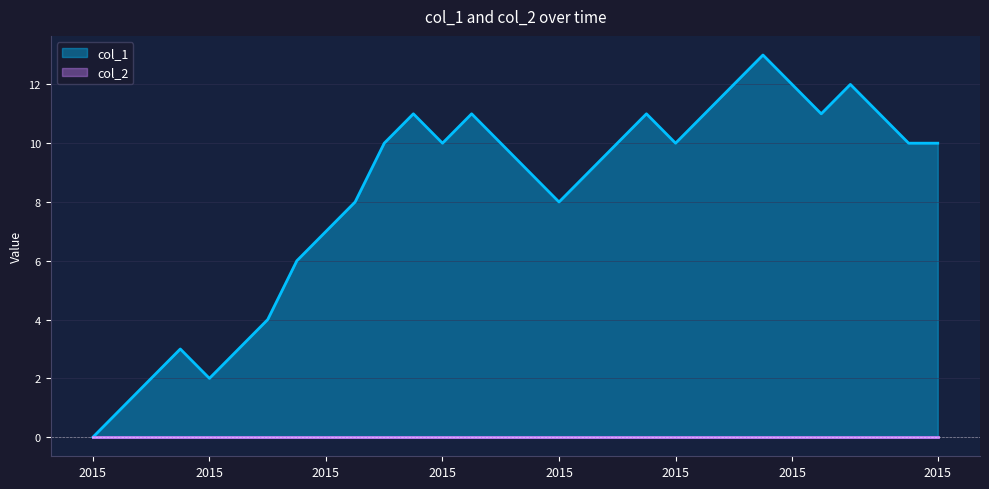

What is the ratio of the value at 1440776433 to the value at 1433959896?

1.2